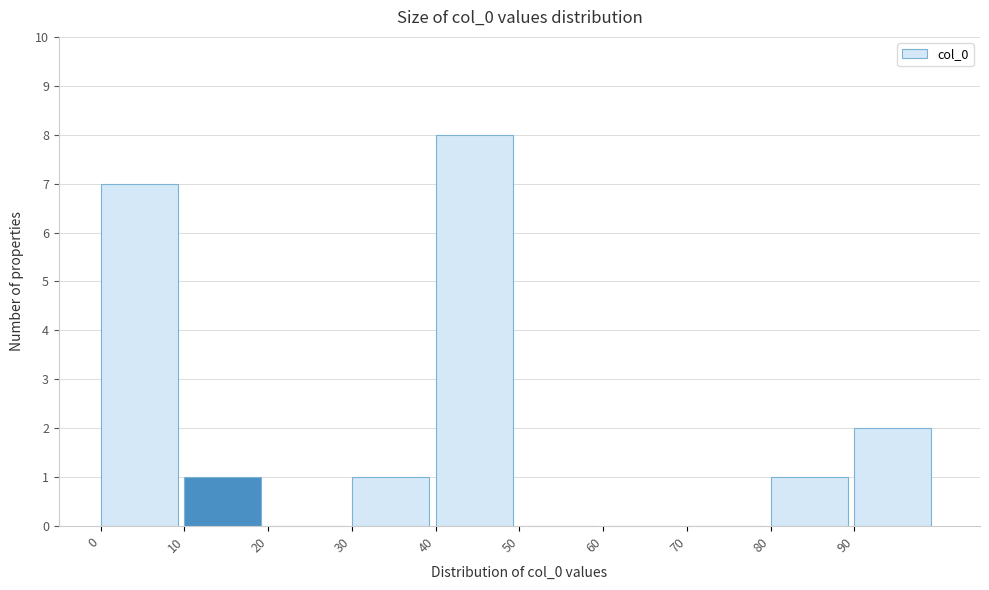

Reading left to right, transcribe this chart: for each bar, give the range it covers on the x-axis and its height. The values are not printed on the chart, so give them approximately, as read against the axis.

0 to 10: 7
10 to 20: 1
20 to 30: 0
30 to 40: 1
40 to 50: 8
50 to 60: 0
60 to 70: 0
70 to 80: 0
80 to 90: 1
90 to 100: 2